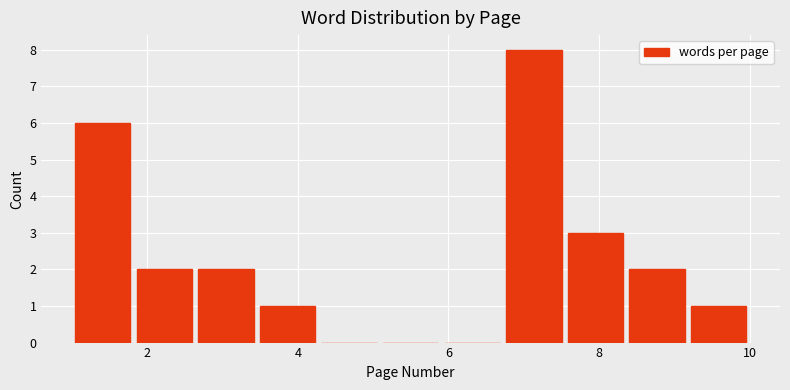

Reading left to right, list every bar in this chart as the range it spans on the x-axis followed by its height. Neither the bar edges nor the heights are printed on the chart, so give them approximately, as read against the axes.

1.0 to 1.8: 6
1.8 to 2.6: 2
2.6 to 3.4: 2
3.4 to 4.2: 1
4.2 to 5.0: 0
5.0 to 6.0: 0
6.0 to 6.8: 0
6.8 to 7.6: 8
7.6 to 8.4: 3
8.4 to 9.2: 2
9.2 to 10.0: 1